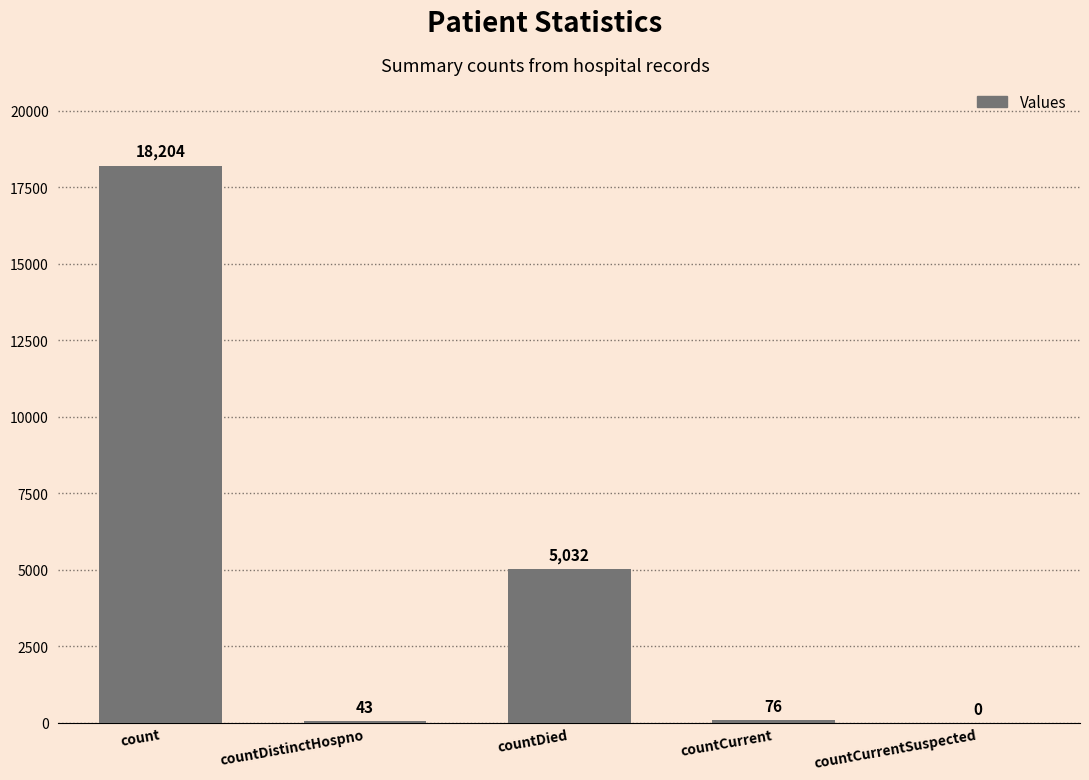

Reading left to right, transcribe all the data shown in this chart.

count=18204	countDistinctHospno=43	countDied=5032	countCurrent=76	countCurrentSuspected=0